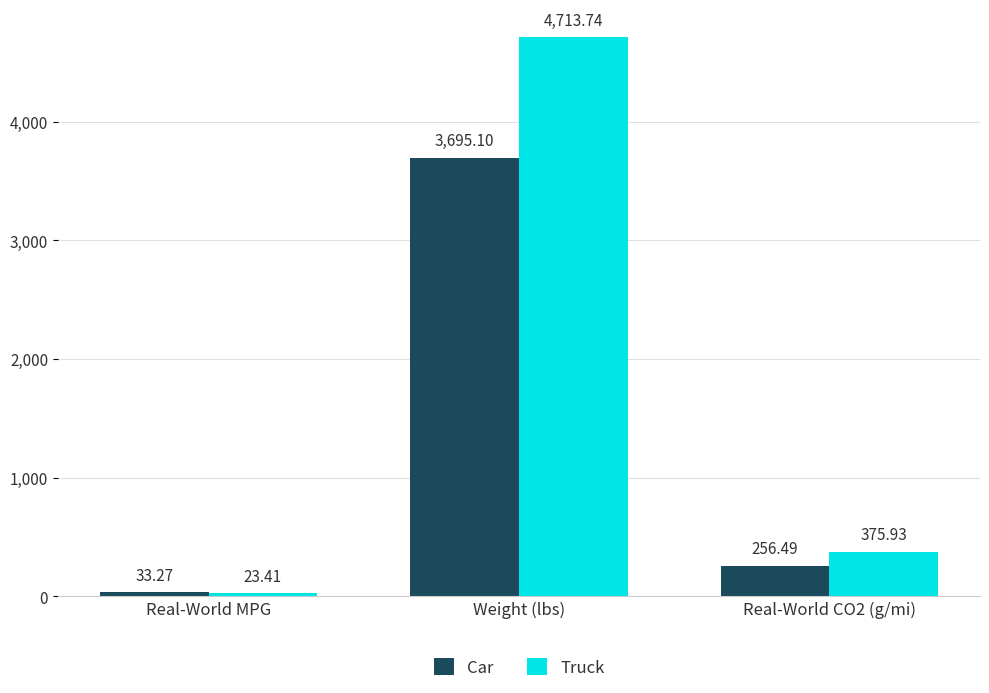

How many bars are there in total?

6